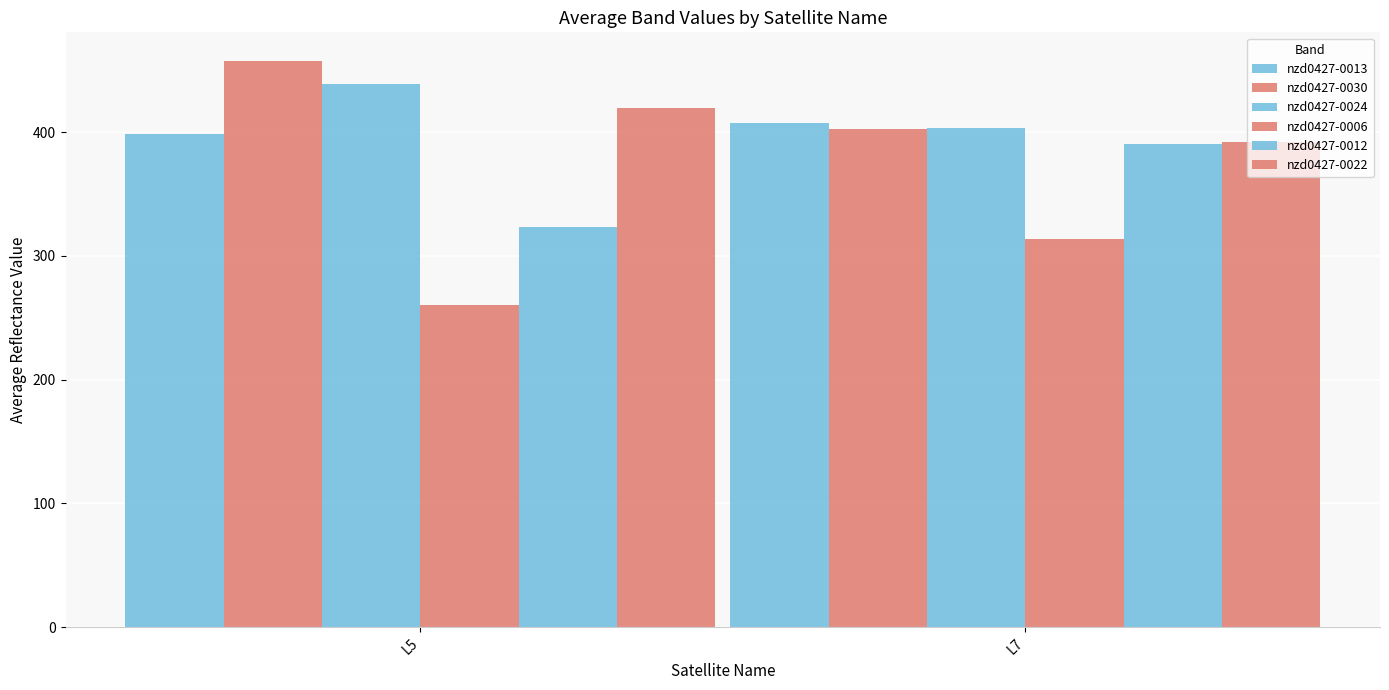

Does the chart contain stacked bars?

No